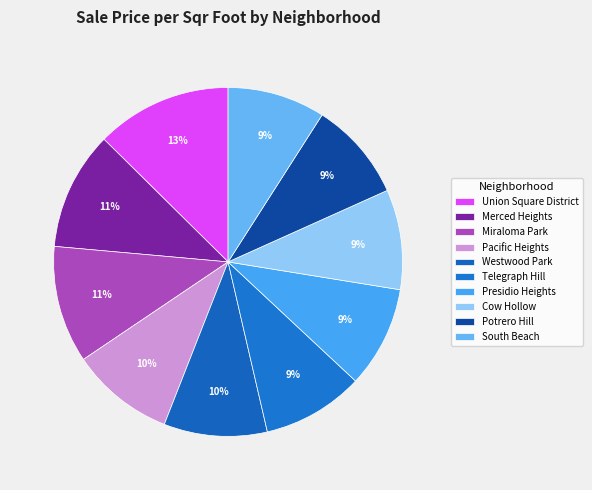

Does Pacific Heights account for over 50% of the chart?

No